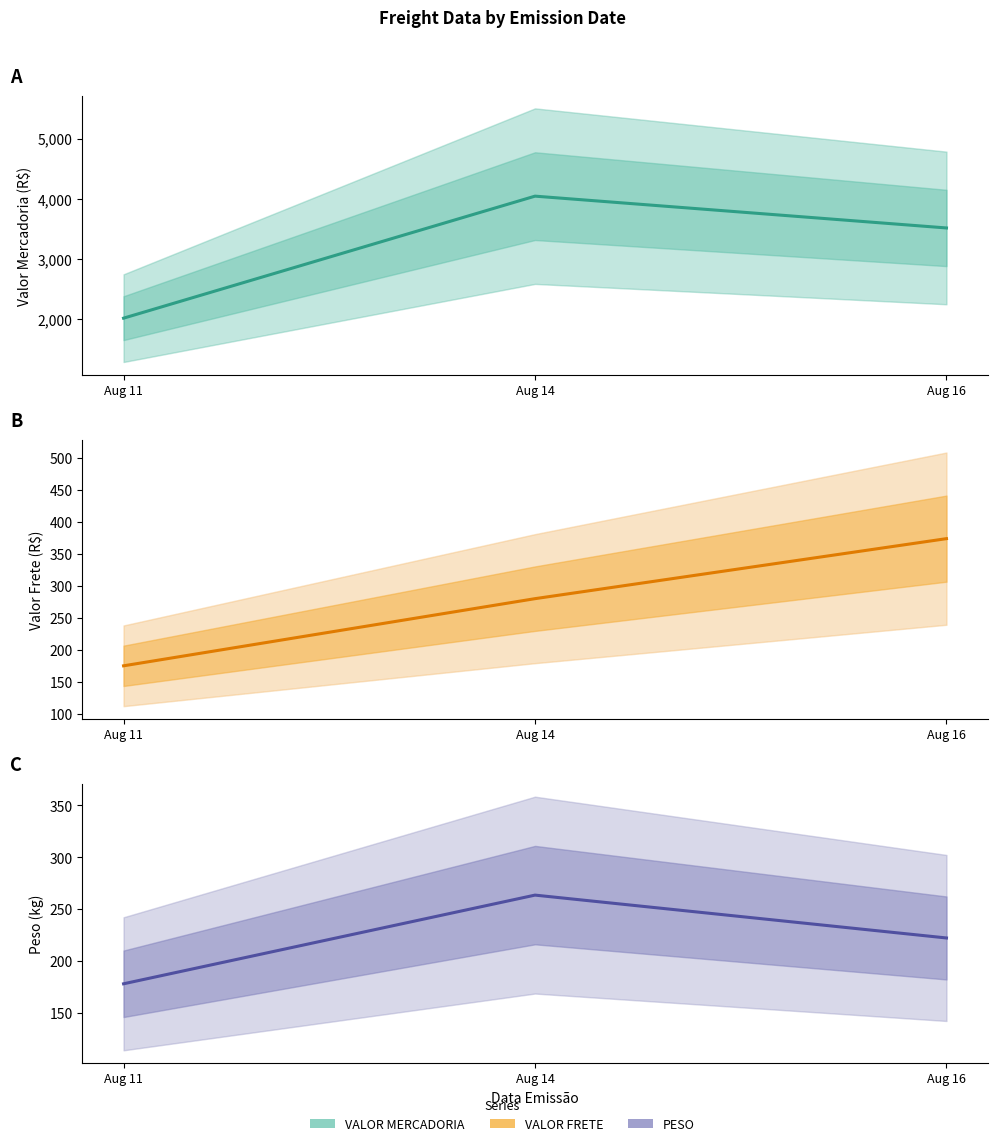

What value does the VALOR FRETE series have at Aug 14?

279.7